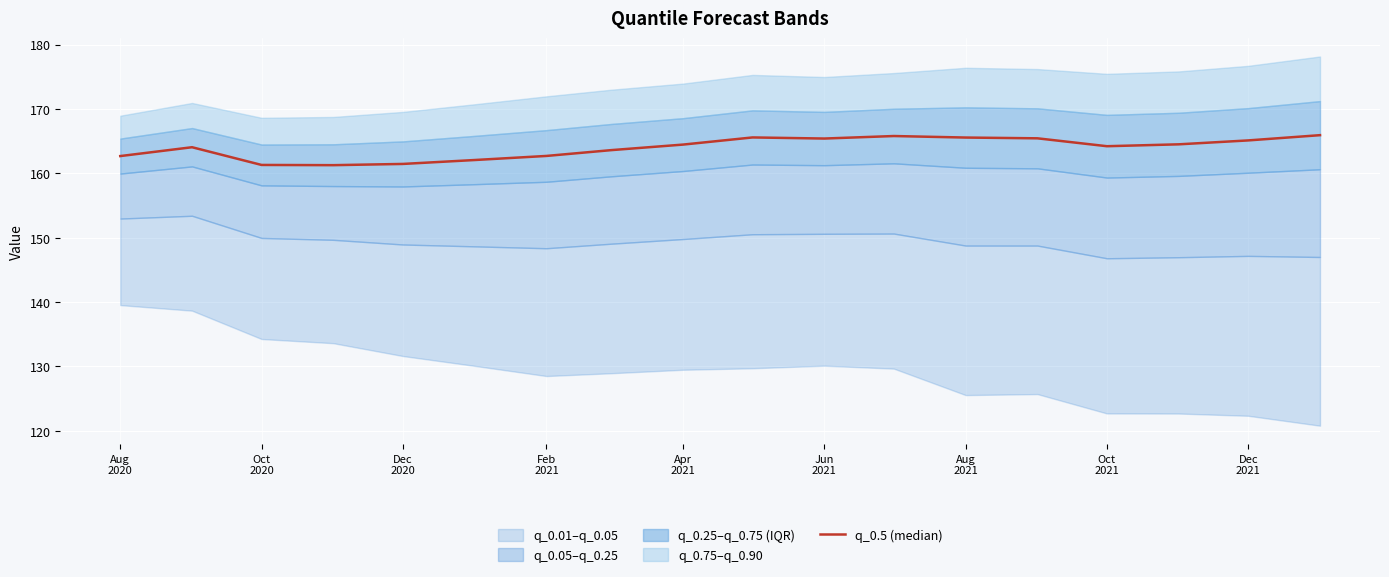

Reading left to right, list all the values displayed in this chart.

162.7	164.1	161.3	161.3	161.5	162.1	162.7	163.6	164.5	165.6	165.4	165.8	165.6	165.4	164.2	164.5	165.1	165.9